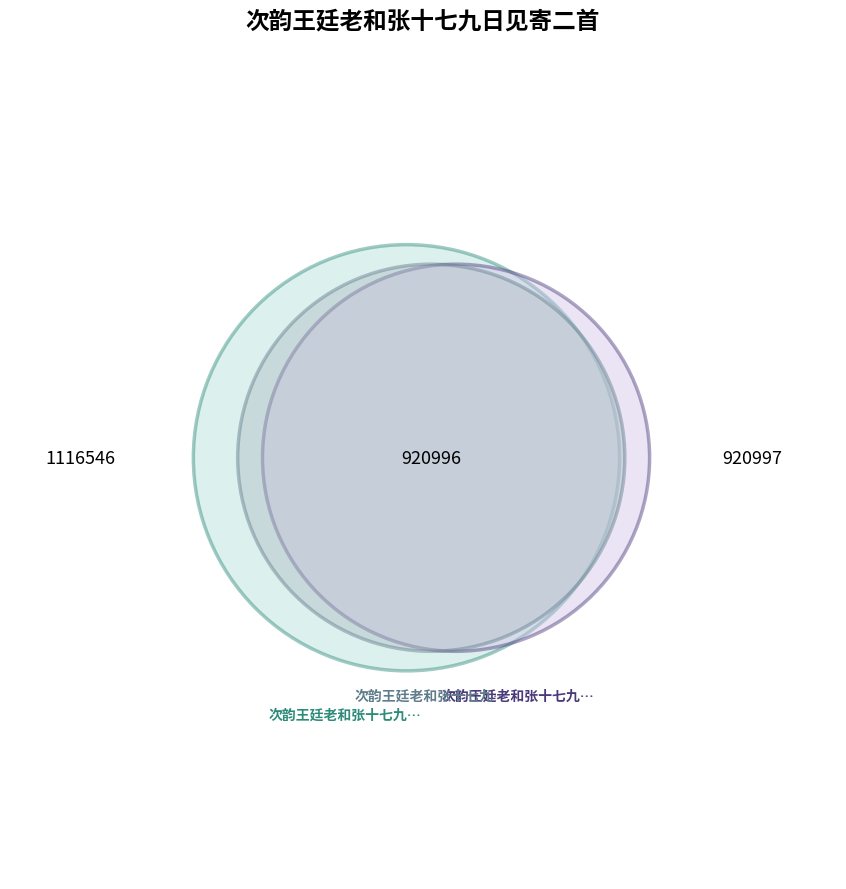

Rank the categories by value from lowest to highest.

次韵王廷老和张十七九日见寄二首 其一, 次韵王廷老和张十七九日见寄二首 其二, 次韵王廷老和张十七九日见寄二首